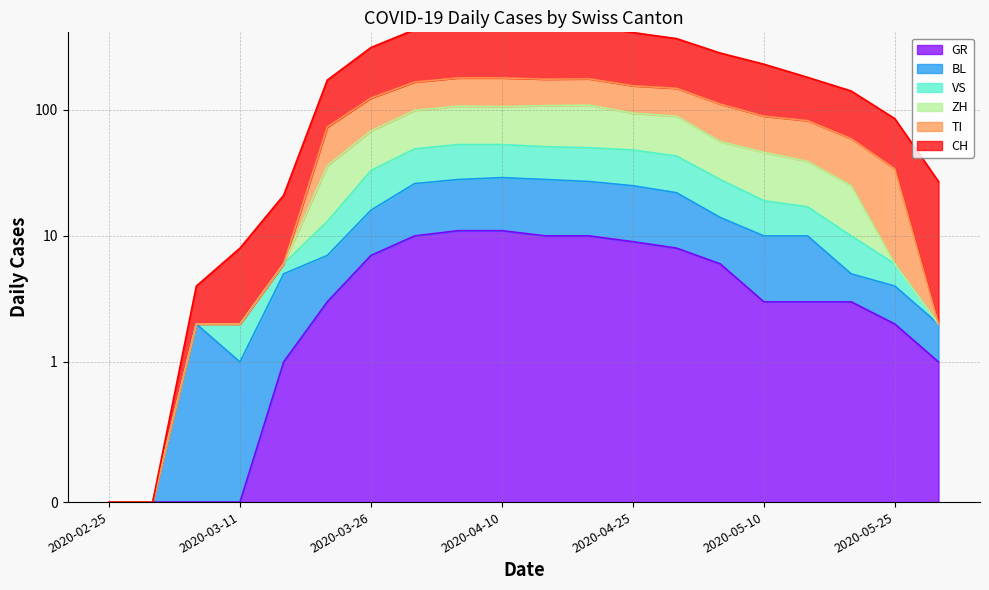

Which series has the widest spread of values?

CH